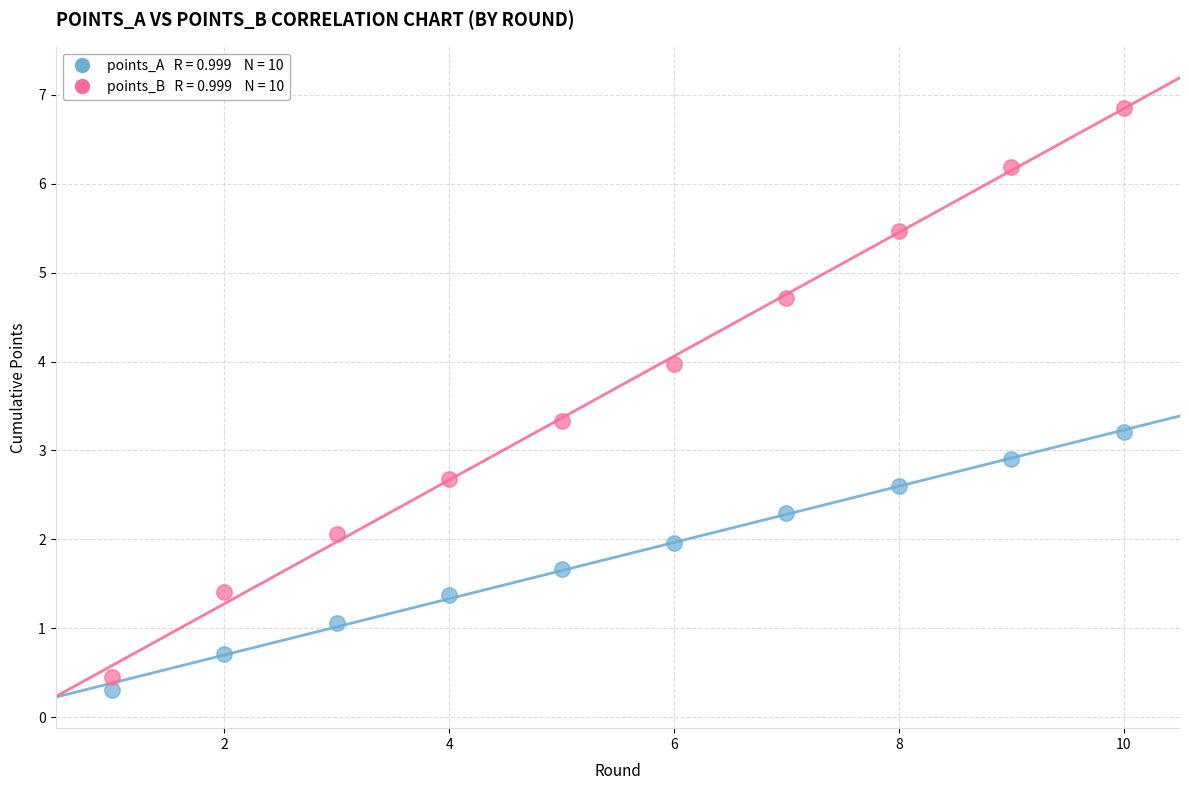

Across all series, what Y value is closest to 3?

2.9